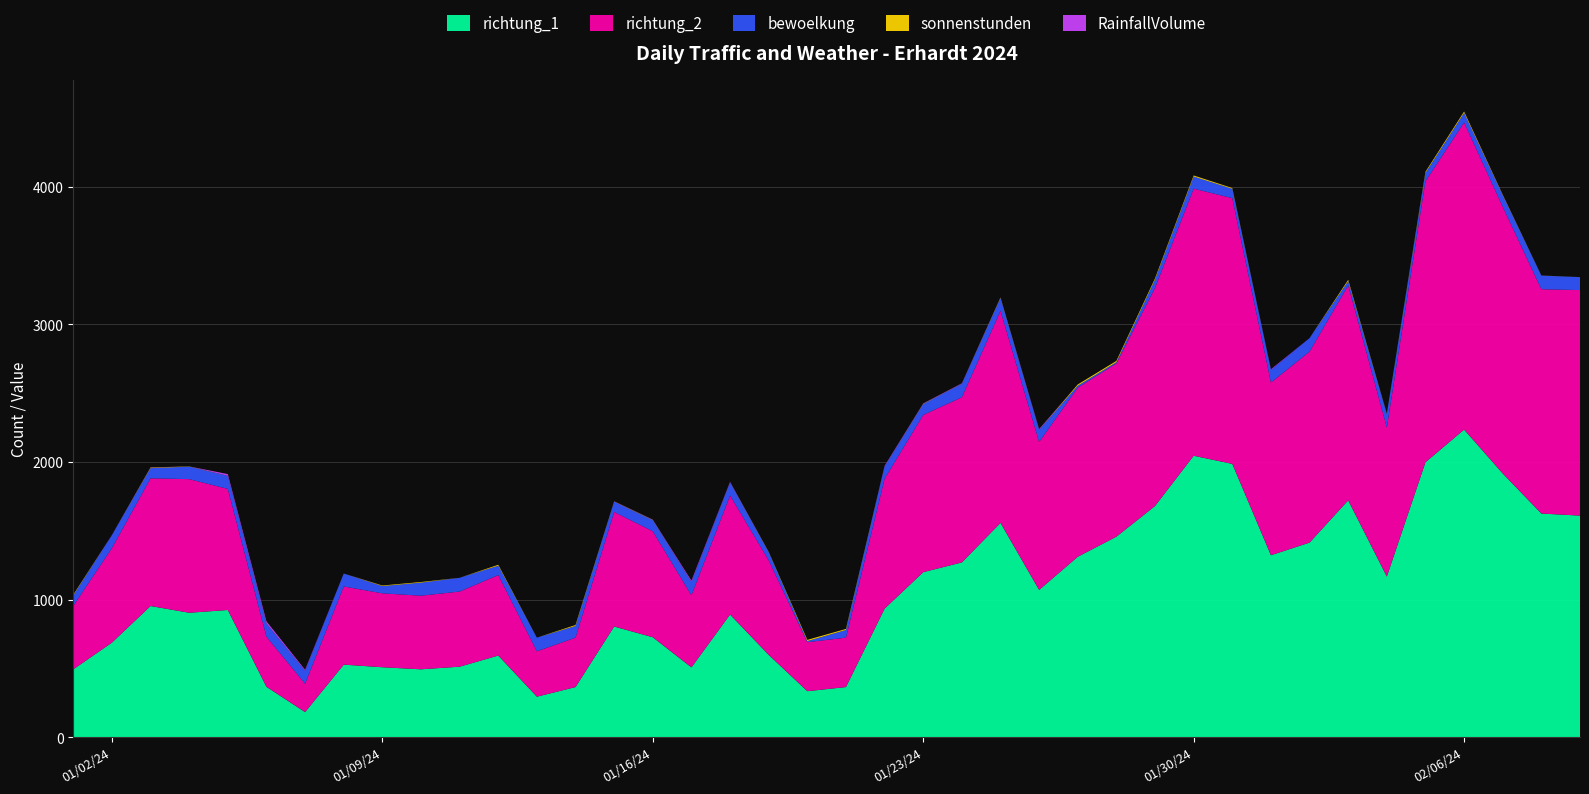

Reading left to right, list all the values displayed in this chart.

richtung_1: 493.0	687.0	953.0	904.0	924.0	366.0	182.0	527.0	508.0	493.0	512.0	593.0	294.0	364.0	804.0	726.0	507.0	891.0	598.0	334.0	364.0	934.0	1199.0	1270.0	1557.0	1070.0	1311.0	1457.0	1680.0	2045.0	1986.0	1322.0	1414.0	1721.0	1167.0	1998.0	2235.0	1916.0	1625.0	1610.0
richtung_2: 461.0	687.0	928.0	971.0	880.0	364.0	206.0	568.0	537.0	535.0	546.0	585.0	330.0	359.0	832.0	770.0	524.0	865.0	687.0	356.0	359.0	944.0	1143.0	1200.0	1541.0	1075.0	1229.0	1259.0	1585.0	1941.0	1931.0	1255.0	1388.0	1562.0	1083.0	2042.0	2232.0	1938.0	1630.0	1639.0
RainfallVolume: 0.0	1.0	1.6	0.0	12.7	15.3	7.3	0.0	0.0	0.0	0.0	0.0	0.0	0.0	1.7	1.7	9.7	3.6	0.0	0.0	0.0	5.3	2.2	3.0	0.5	5.4	0.0	0.0	0.0	0.0	0.0	5.5	0.1	0.3	0.2	0.0	0.0	1.6	0.1	0.0
sonnenstunden: 5.2	0.0	3.8	1.5	0.0	0.0	0.0	0.0	4.0	4.5	0.0	6.5	0.0	6.9	1.5	2.0	0.0	1.0	2.4	8.8	7.3	0.4	2.1	0.5	3.7	0.5	8.9	9.1	8.7	7.8	5.4	0.0	0.0	9.1	1.5	7.7	9.3	3.8	0.6	0.3
bewoelkung: 76.0	94.0	74.0	91.0	95.0	96.0	94.0	94.0	53.0	95.0	100.0	68.0	99.0	85.0	75.0	81.0	96.0	95.0	59.0	8.0	56.0	88.0	79.0	98.0	93.0	88.0	14.0	9.0	60.0	88.0	68.0	91.0	98.0	31.0	99.0	61.0	70.0	83.0	99.0	94.0